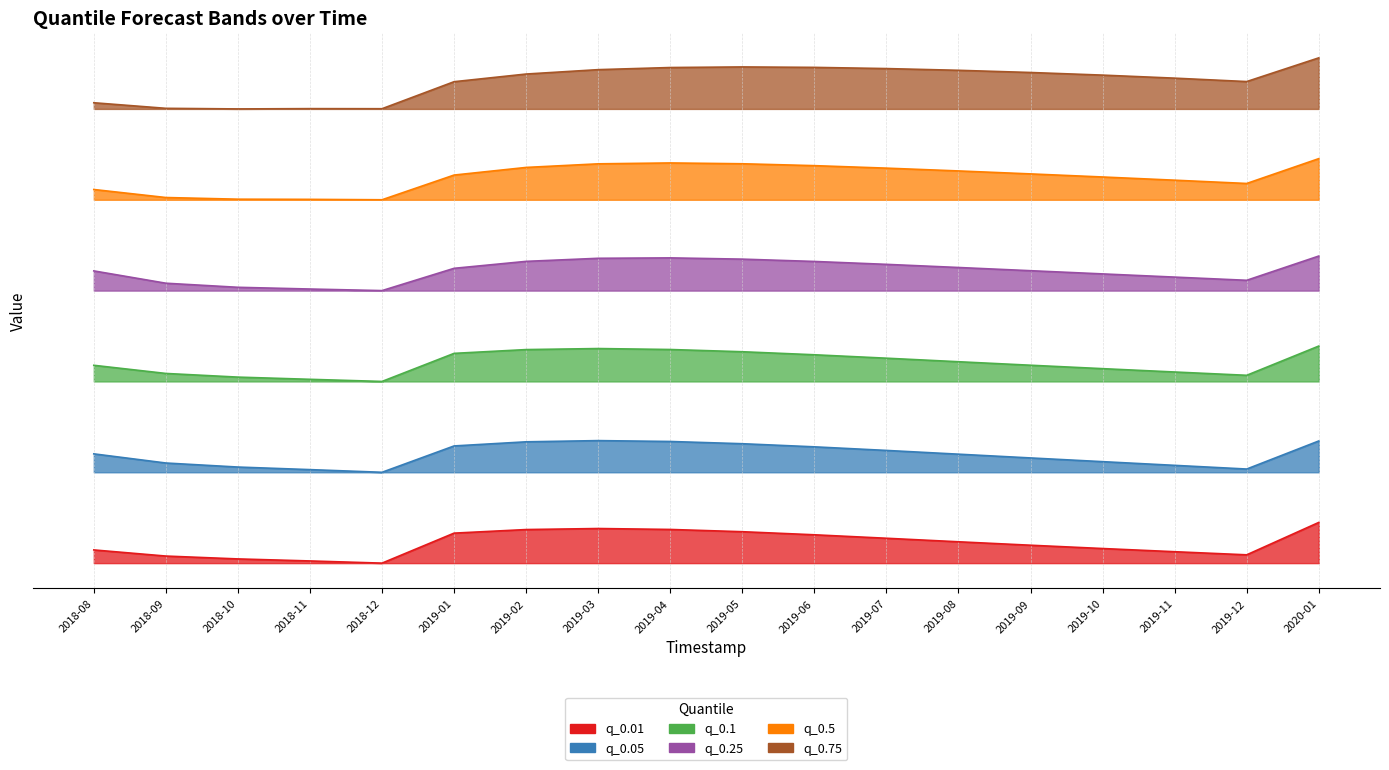

Which series has the largest total across all categories?

q_0.75